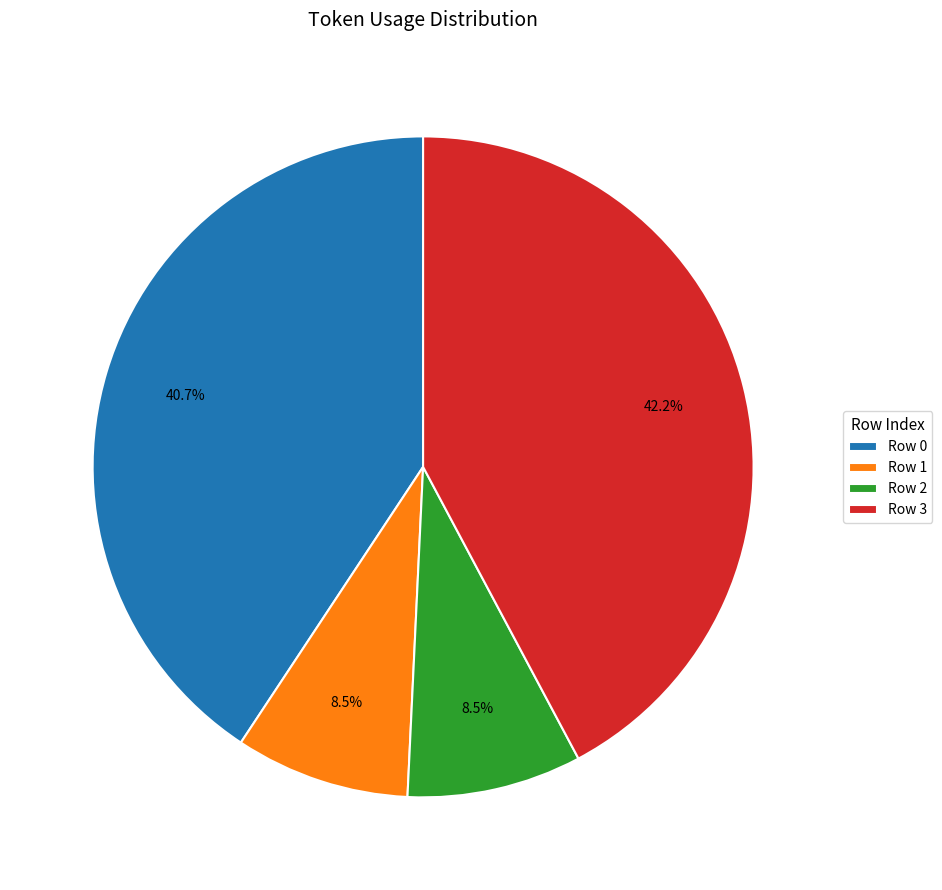

True or false: Row 2 accounts for 23% of the total.

False